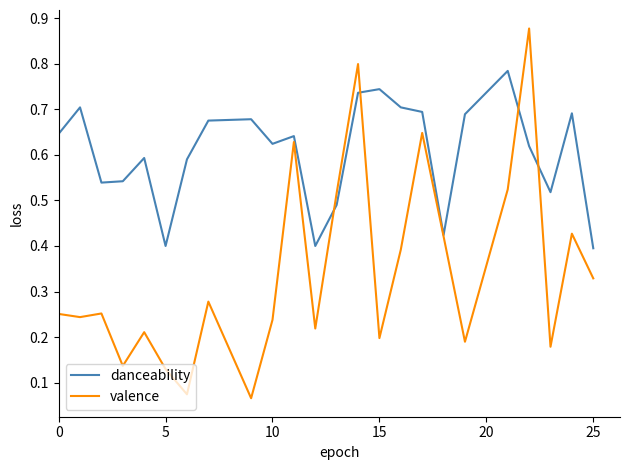

What is the sum of all danceability values?

14.5